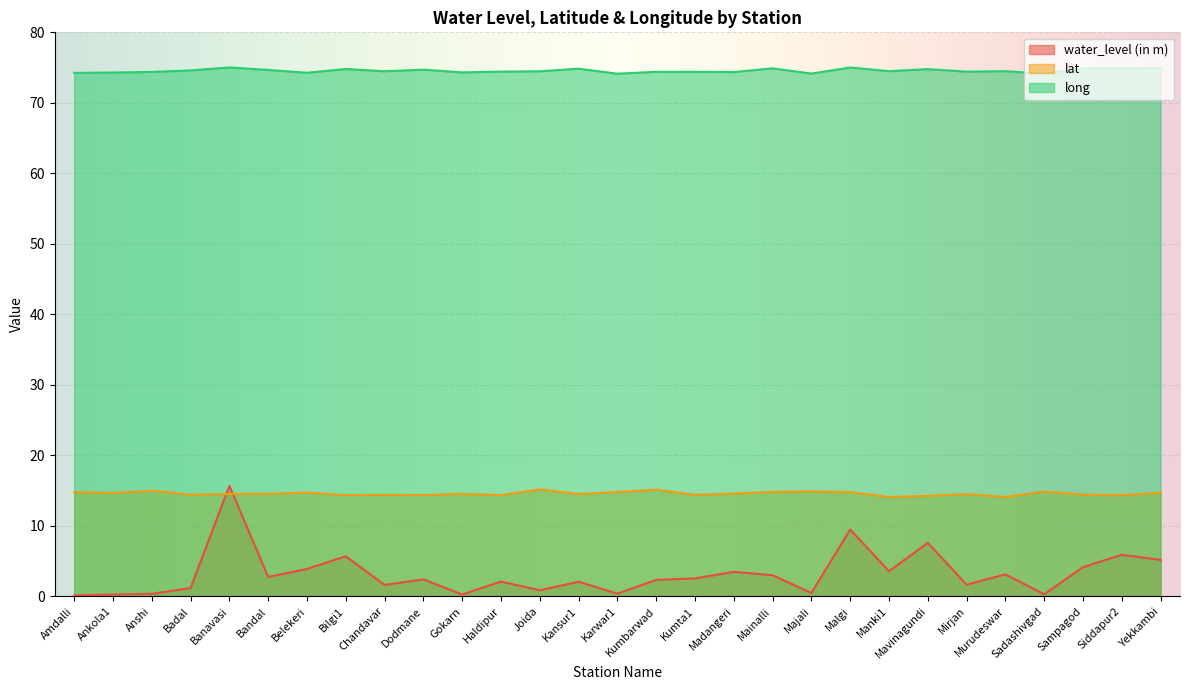

The long series shows 97.3 at Manki1. True or false?

False